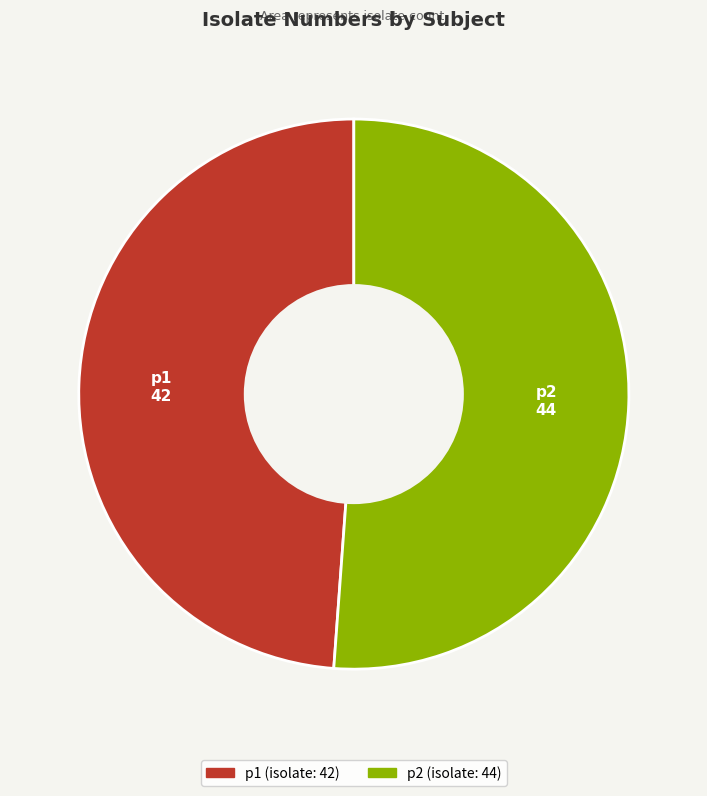

Do p2 and p1 together represent more than half of the pie?

Yes